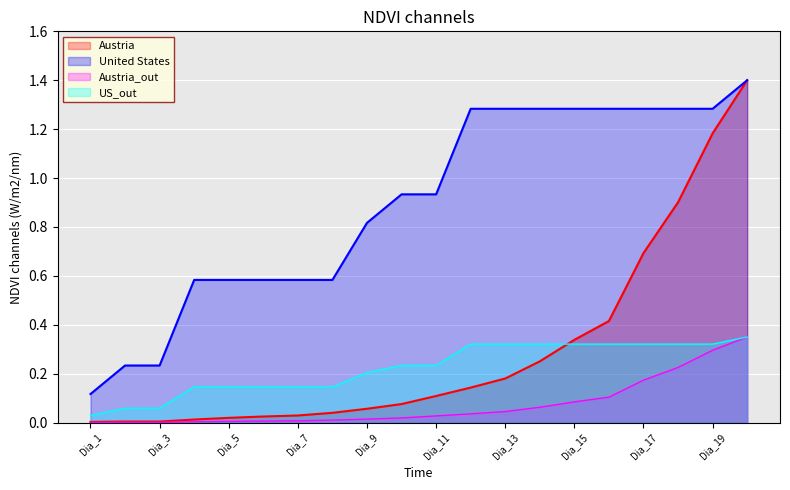

Which category has the lowest value in the United States series?

Dia_1